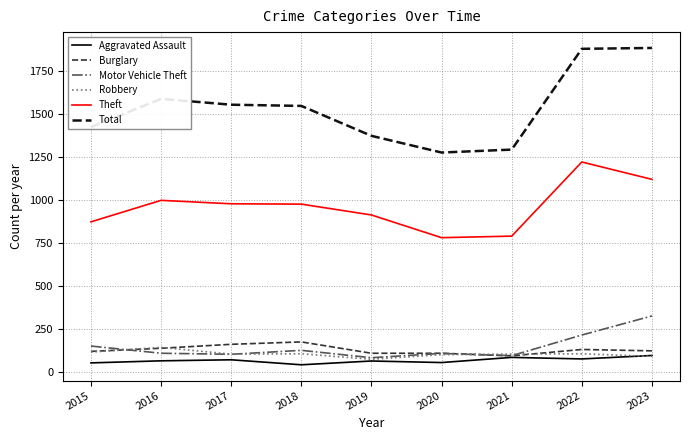

What is the spread (max minus min) of values at 2022?

1803